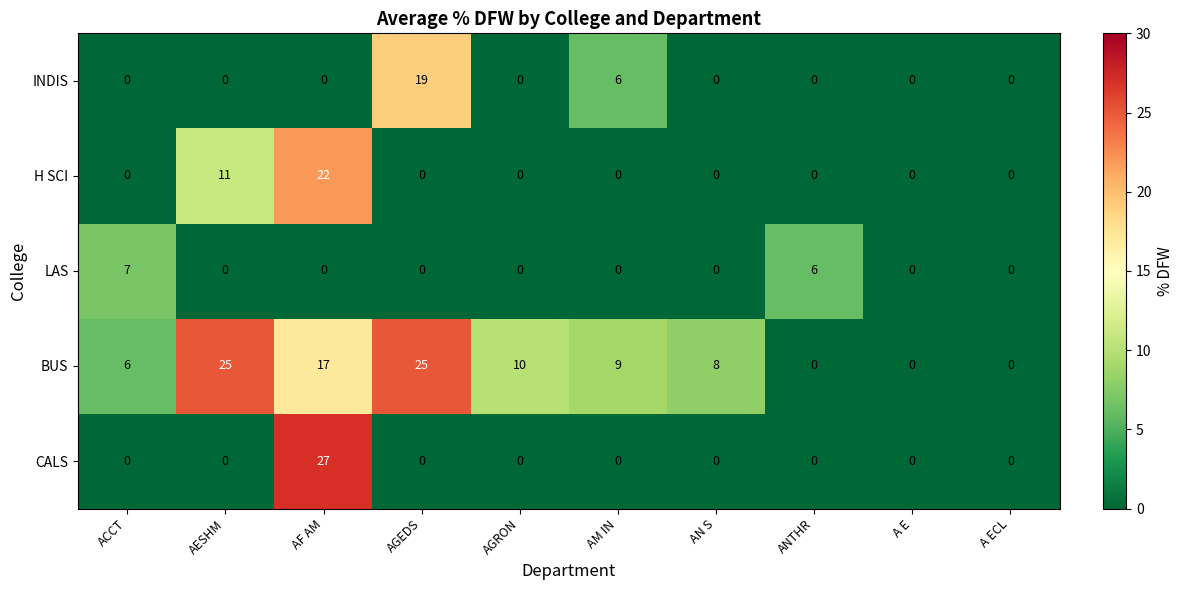

At which label does CALS reach its peak?

AF AM